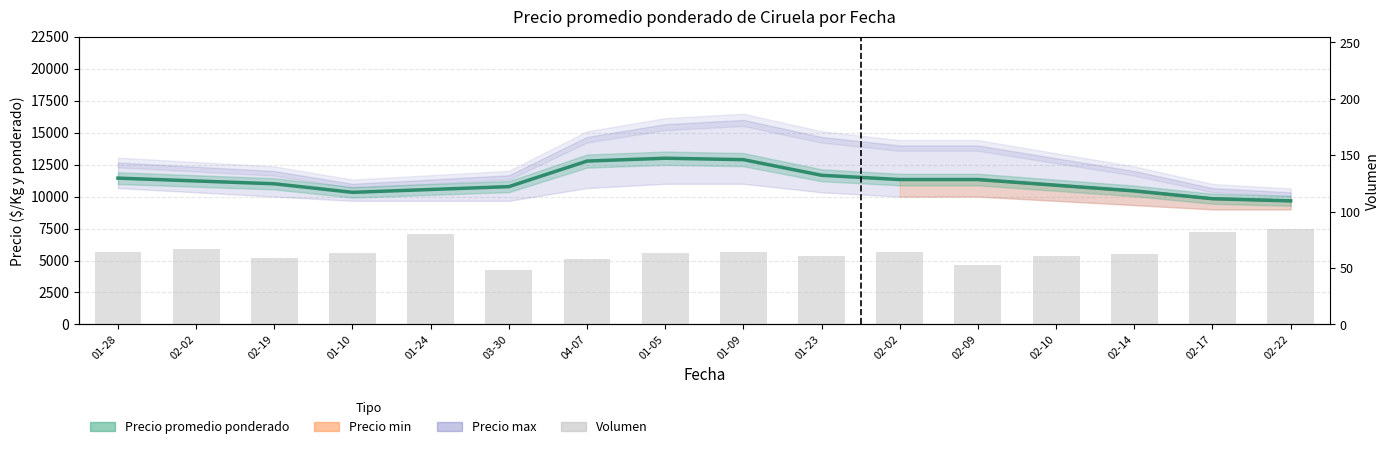

How many distinct data groups are displayed?

2